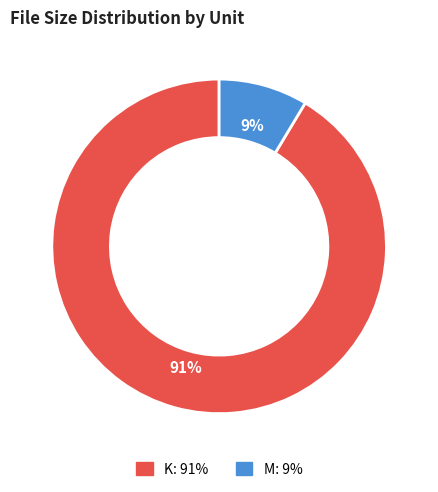

To the nearest percent, what is the average slice percentage?

50%